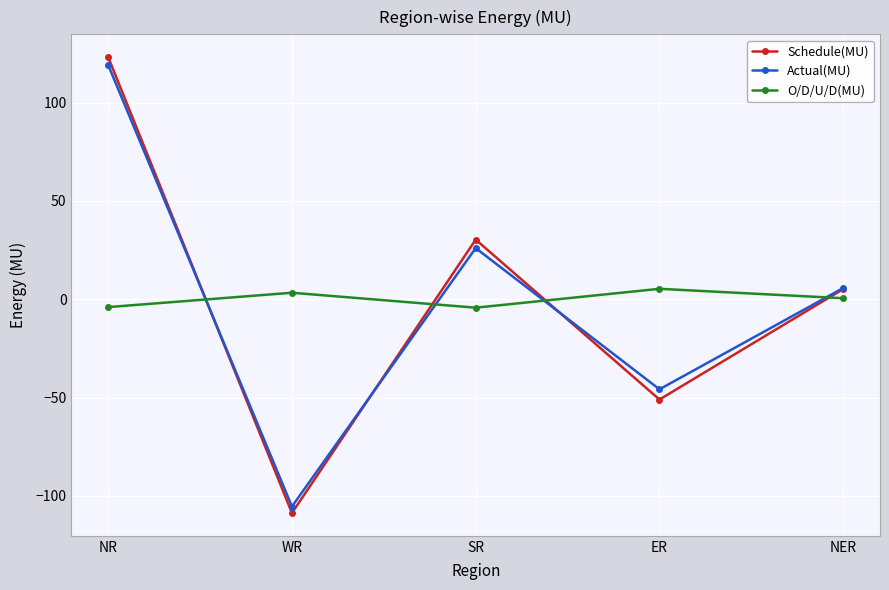

At which category is the sum across all series the highest?

NR